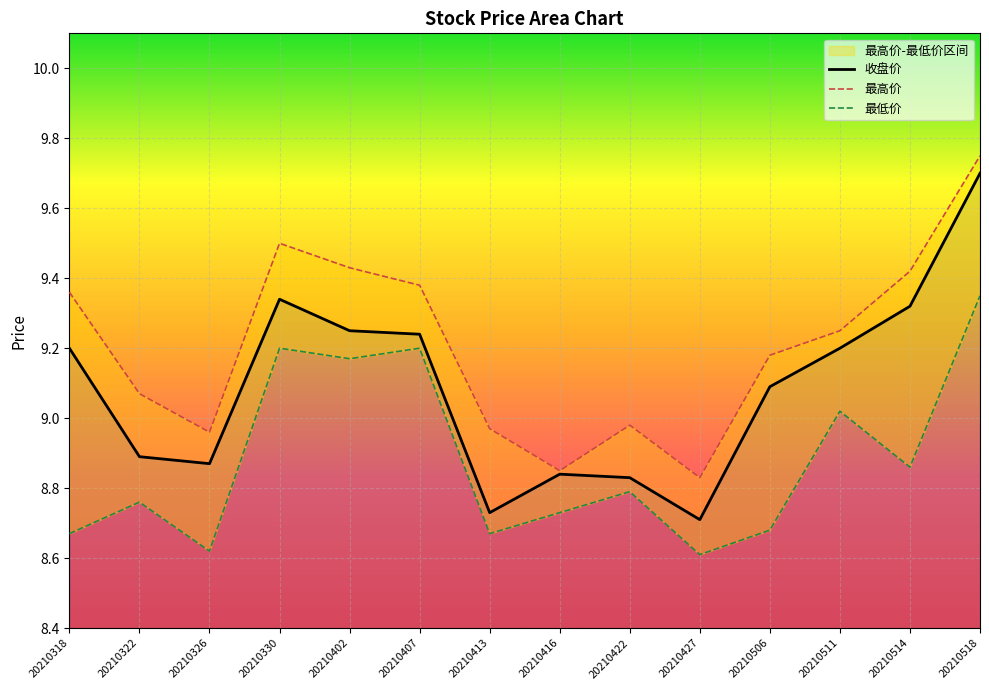

Which label corresponds to the largest value in the chart?

20210518